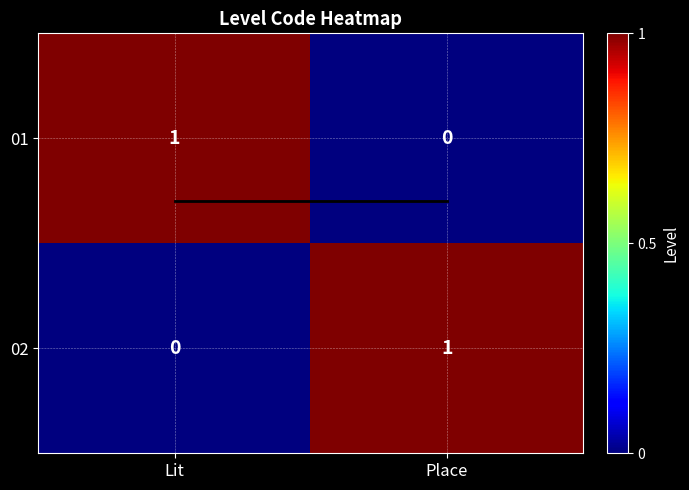

At Lit, list the series in order from smallest to largest.

02, 01